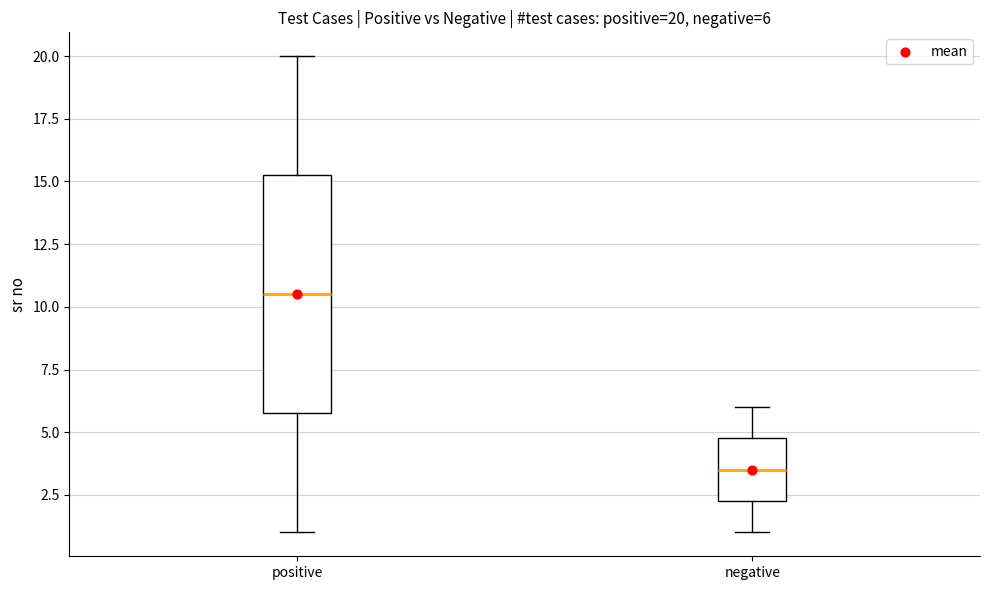

Which box is the tallest, from its lower edge to its upper edge?

positive